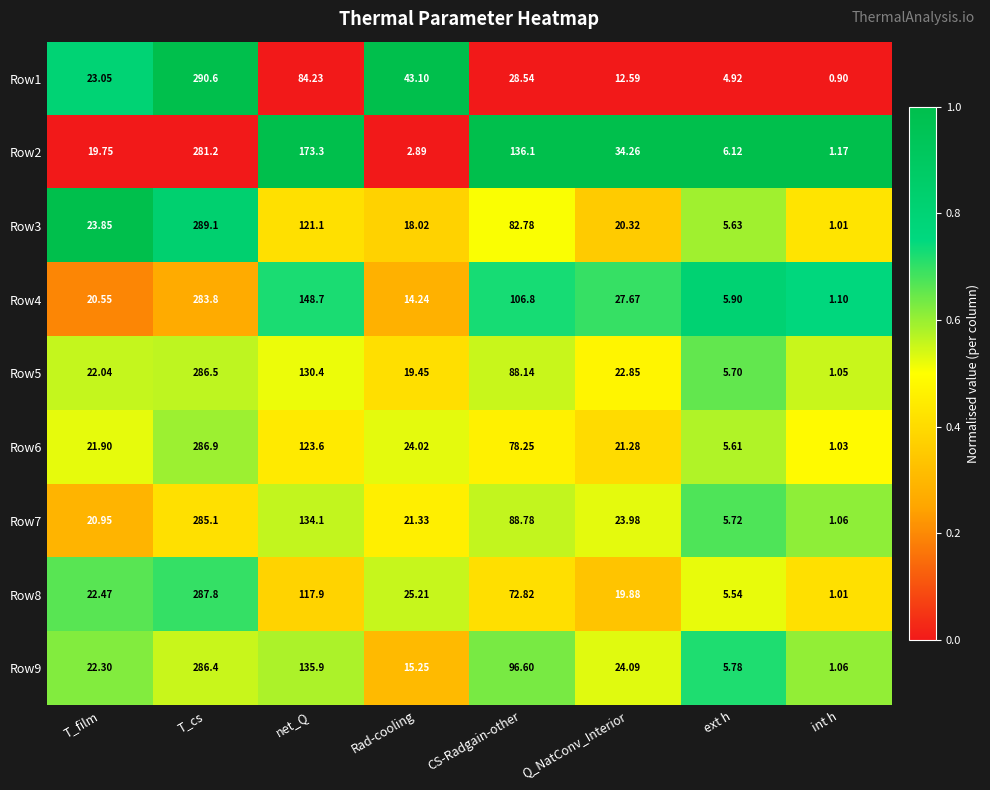

At which label is Row4 closest to 142?

net_Q